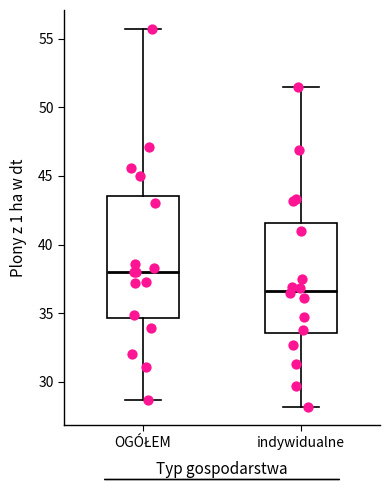

Reading left to right, transcribe this box plot: for each box, give where its median line is, the range the box spans, and where its two whiskers end, as read against the y-axis. The values are not printed on the chart, so give them approximately, as read against the axis.

OGÓŁEM: median 38.0, box 34.5 to 43.5, whiskers 28.5 to 55.5
indywidualne: median 36.5, box 33.5 to 41.5, whiskers 28.0 to 51.5